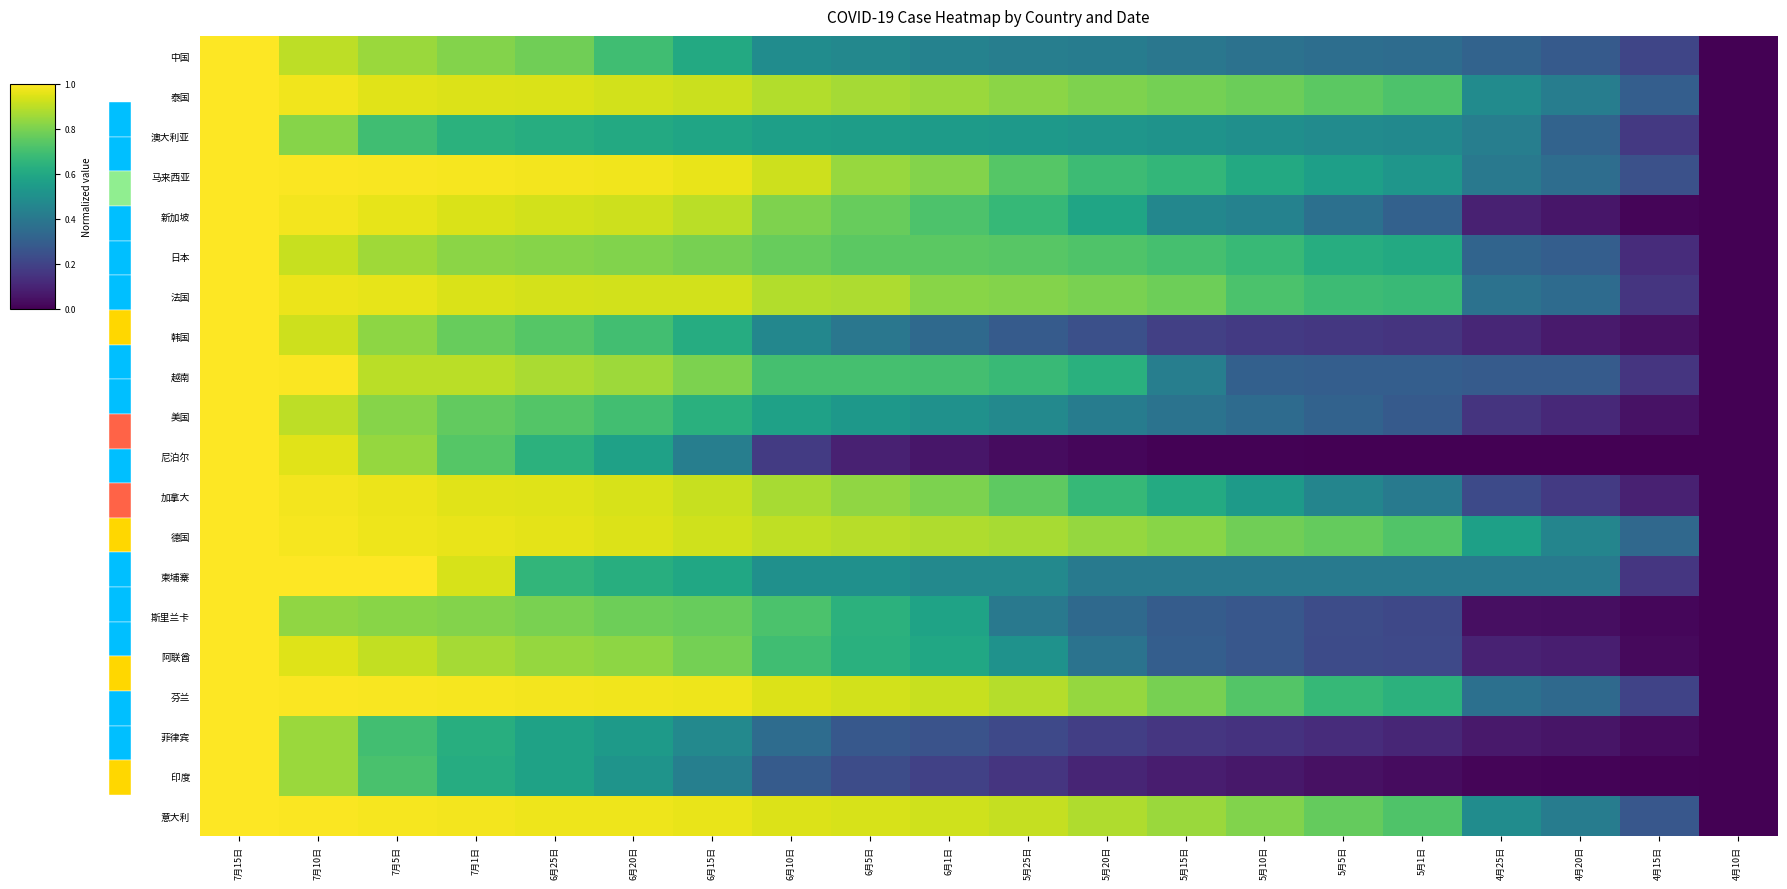

Reading right to left, list all the values displayed in this chart.

中国: 4月10日=0.0	4月15日=0.2	4月20日=0.3	4月25日=0.3	5月1日=0.4	5月5日=0.4	5月10日=0.4	5月15日=0.4	5月20日=0.4	5月25日=0.4	6月1日=0.4	6月5日=0.5	6月10日=0.5	6月15日=0.6	6月20日=0.7	6月25日=0.8	7月1日=0.8	7月5日=0.8	7月10日=0.9	7月15日=1.0
泰国: 4月10日=0.0	4月15日=0.3	4月20日=0.4	4月25日=0.5	5月1日=0.7	5月5日=0.7	5月10日=0.8	5月15日=0.8	5月20日=0.8	5月25日=0.8	6月1日=0.8	6月5日=0.9	6月10日=0.9	6月15日=0.9	6月20日=0.9	6月25日=0.9	7月1日=0.9	7月5日=1.0	7月10日=1.0	7月15日=1.0
澳大利亚: 4月10日=0.0	4月15日=0.2	4月20日=0.3	4月25日=0.4	5月1日=0.5	5月5日=0.5	5月10日=0.5	5月15日=0.5	5月20日=0.5	5月25日=0.5	6月1日=0.5	6月5日=0.6	6月10日=0.6	6月15日=0.6	6月20日=0.6	6月25日=0.6	7月1日=0.6	7月5日=0.7	7月10日=0.8	7月15日=1.0
马来西亚: 4月10日=0.0	4月15日=0.2	4月20日=0.4	4月25日=0.4	5月1日=0.5	5月5日=0.6	5月10日=0.6	5月15日=0.7	5月20日=0.7	5月25日=0.7	6月1日=0.8	6月5日=0.8	6月10日=0.9	6月15日=1.0	6月20日=1.0	6月25日=1.0	7月1日=1.0	7月5日=1.0	7月10日=1.0	7月15日=1.0
新加坡: 4月10日=0.0	4月15日=0.0	4月20日=0.1	4月25日=0.1	5月1日=0.3	5月5日=0.4	5月10日=0.4	5月15日=0.5	5月20日=0.6	5月25日=0.7	6月1日=0.7	6月5日=0.8	6月10日=0.8	6月15日=0.9	6月20日=0.9	6月25日=0.9	7月1日=0.9	7月5日=1.0	7月10日=1.0	7月15日=1.0
日本: 4月10日=0.0	4月15日=0.1	4月20日=0.3	4月25日=0.3	5月1日=0.6	5月5日=0.6	5月10日=0.7	5月15日=0.7	5月20日=0.7	5月25日=0.7	6月1日=0.7	6月5日=0.7	6月10日=0.8	6月15日=0.8	6月20日=0.8	6月25日=0.8	7月1日=0.8	7月5日=0.9	7月10日=0.9	7月15日=1.0
法国: 4月10日=0.0	4月15日=0.2	4月20日=0.3	4月25日=0.4	5月1日=0.7	5月5日=0.7	5月10日=0.7	5月15日=0.8	5月20日=0.8	5月25日=0.8	6月1日=0.8	6月5日=0.9	6月10日=0.9	6月15日=0.9	6月20日=0.9	6月25日=0.9	7月1日=0.9	7月5日=1.0	7月10日=1.0	7月15日=1.0
韩国: 4月10日=0.0	4月15日=0.0	4月20日=0.1	4月25日=0.1	5月1日=0.2	5月5日=0.2	5月10日=0.2	5月15日=0.2	5月20日=0.2	5月25日=0.3	6月1日=0.3	6月5日=0.4	6月10日=0.5	6月15日=0.6	6月20日=0.7	6月25日=0.7	7月1日=0.8	7月5日=0.8	7月10日=0.9	7月15日=1.0
越南: 4月10日=0.0	4月15日=0.2	4月20日=0.3	4月25日=0.3	5月1日=0.3	5月5日=0.3	5月10日=0.3	5月15日=0.4	5月20日=0.6	5月25日=0.7	6月1日=0.7	6月5日=0.7	6月10日=0.7	6月15日=0.8	6月20日=0.9	6月25日=0.9	7月1日=0.9	7月5日=0.9	7月10日=1.0	7月15日=1.0
美国: 4月10日=0.0	4月15日=0.0	4月20日=0.1	4月25日=0.2	5月1日=0.3	5月5日=0.3	5月10日=0.3	5月15日=0.4	5月20日=0.4	5月25日=0.5	6月1日=0.5	6月5日=0.5	6月10日=0.6	6月15日=0.6	6月20日=0.7	6月25日=0.7	7月1日=0.8	7月5日=0.8	7月10日=0.9	7月15日=1.0
尼泊尔: 4月10日=0.0	4月15日=0.0	4月20日=0.0	4月25日=0.0	5月1日=0.0	5月5日=0.0	5月10日=0.0	5月15日=0.0	5月20日=0.0	5月25日=0.0	6月1日=0.1	6月5日=0.1	6月10日=0.2	6月15日=0.4	6月20日=0.6	6月25日=0.6	7月1日=0.7	7月5日=0.8	7月10日=1.0	7月15日=1.0
加拿大: 4月10日=0.0	4月15日=0.1	4月20日=0.2	4月25日=0.2	5月1日=0.4	5月5日=0.5	5月10日=0.5	5月15日=0.6	5月20日=0.7	5月25日=0.8	6月1日=0.8	6月5日=0.8	6月10日=0.9	6月15日=0.9	6月20日=0.9	6月25日=1.0	7月1日=1.0	7月5日=1.0	7月10日=1.0	7月15日=1.0
德国: 4月10日=0.0	4月15日=0.3	4月20日=0.5	4月25日=0.6	5月1日=0.7	5月5日=0.8	5月10日=0.8	5月15日=0.8	5月20日=0.8	5月25日=0.9	6月1日=0.9	6月5日=0.9	6月10日=0.9	6月15日=0.9	6月20日=0.9	6月25日=1.0	7月1日=1.0	7月5日=1.0	7月10日=1.0	7月15日=1.0
柬埔寨: 4月10日=0.0	4月15日=0.2	4月20日=0.4	4月25日=0.4	5月1日=0.4	5月5日=0.4	5月10日=0.4	5月15日=0.4	5月20日=0.4	5月25日=0.5	6月1日=0.5	6月5日=0.5	6月10日=0.5	6月15日=0.6	6月20日=0.6	6月25日=0.7	7月1日=0.9	7月5日=1.0	7月10日=1.0	7月15日=1.0
斯里兰卡: 4月10日=0.0	4月15日=0.0	4月20日=0.0	4月25日=0.0	5月1日=0.2	5月5日=0.2	5月10日=0.3	5月15日=0.3	5月20日=0.3	5月25日=0.4	6月1日=0.6	6月5日=0.6	6月10日=0.7	6月15日=0.8	6月20日=0.8	6月25日=0.8	7月1日=0.8	7月5日=0.8	7月10日=0.8	7月15日=1.0
阿联酋: 4月10日=0.0	4月15日=0.0	4月20日=0.1	4月25日=0.1	5月1日=0.2	5月5日=0.2	5月10日=0.3	5月15日=0.3	5月20日=0.4	5月25日=0.5	6月1日=0.6	6月5日=0.6	6月10日=0.7	6月15日=0.8	6月20日=0.8	6月25日=0.8	7月1日=0.9	7月5日=0.9	7月10日=1.0	7月15日=1.0
芬兰: 4月10日=0.0	4月15日=0.2	4月20日=0.3	4月25日=0.4	5月1日=0.6	5月5日=0.7	5月10日=0.7	5月15日=0.8	5月20日=0.8	5月25日=0.9	6月1日=0.9	6月5日=0.9	6月10日=0.9	6月15日=1.0	6月20日=1.0	6月25日=1.0	7月1日=1.0	7月5日=1.0	7月10日=1.0	7月15日=1.0
菲律宾: 4月10日=0.0	4月15日=0.0	4月20日=0.1	4月25日=0.1	5月1日=0.1	5月5日=0.1	5月10日=0.1	5月15日=0.2	5月20日=0.2	5月25日=0.2	6月1日=0.3	6月5日=0.3	6月10日=0.4	6月15日=0.5	6月20日=0.5	6月25日=0.6	7月1日=0.6	7月5日=0.7	7月10日=0.8	7月15日=1.0
印度: 4月10日=0.0	4月15日=0.0	4月20日=0.0	4月25日=0.0	5月1日=0.0	5月5日=0.0	5月10日=0.1	5月15日=0.1	5月20日=0.1	5月25日=0.2	6月1日=0.2	6月5日=0.2	6月10日=0.3	6月15日=0.4	6月20日=0.5	6月25日=0.6	7月1日=0.6	7月5日=0.7	7月10日=0.8	7月15日=1.0
意大利: 4月10日=0.0	4月15日=0.3	4月20日=0.4	4月25日=0.5	5月1日=0.7	5月5日=0.8	5月10日=0.8	5月15日=0.8	5月20日=0.9	5月25日=0.9	6月1日=0.9	6月5日=0.9	6月10日=0.9	6月15日=1.0	6月20日=1.0	6月25日=1.0	7月1日=1.0	7月5日=1.0	7月10日=1.0	7月15日=1.0